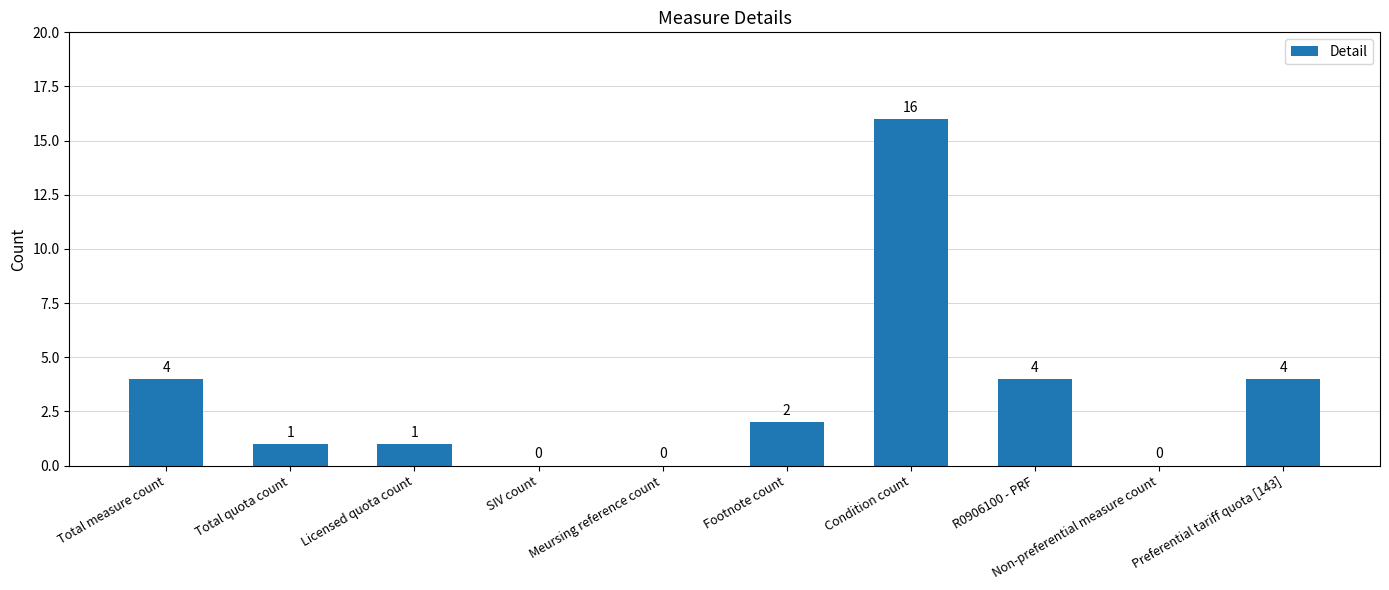

How many values are above zero?

7